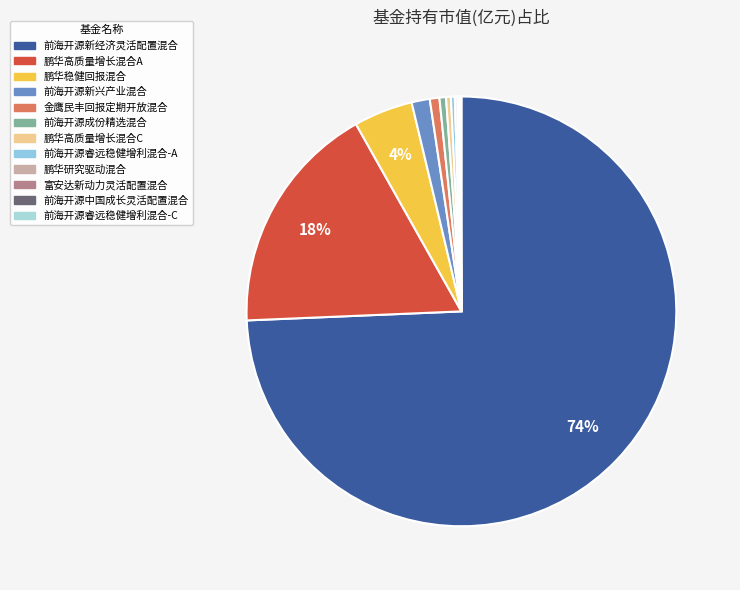

Is it true that 金鹰民丰回报定期开放混合 is 11% of the pie?

False